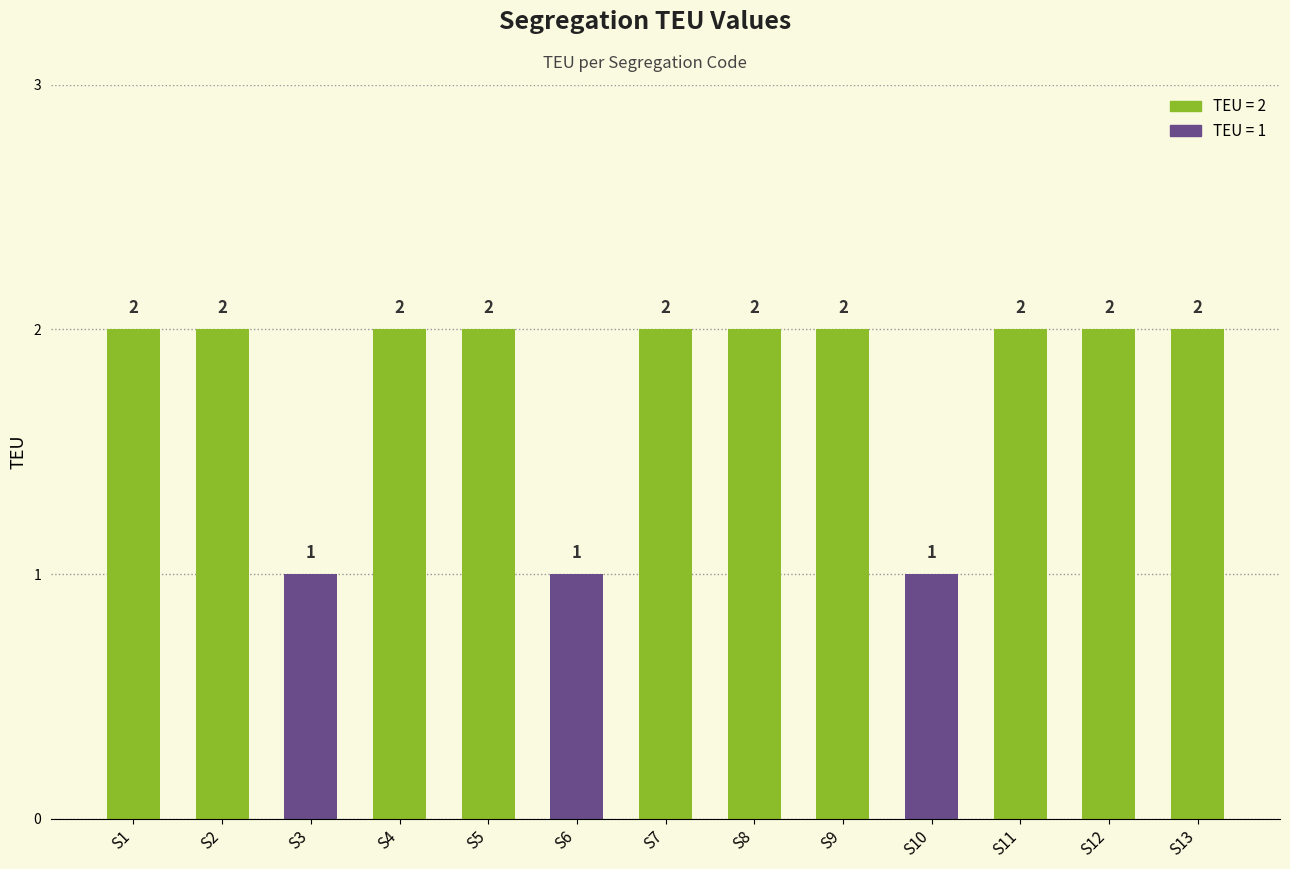

Approximately how many times larger is the value at S3 compared to S2?

0.5